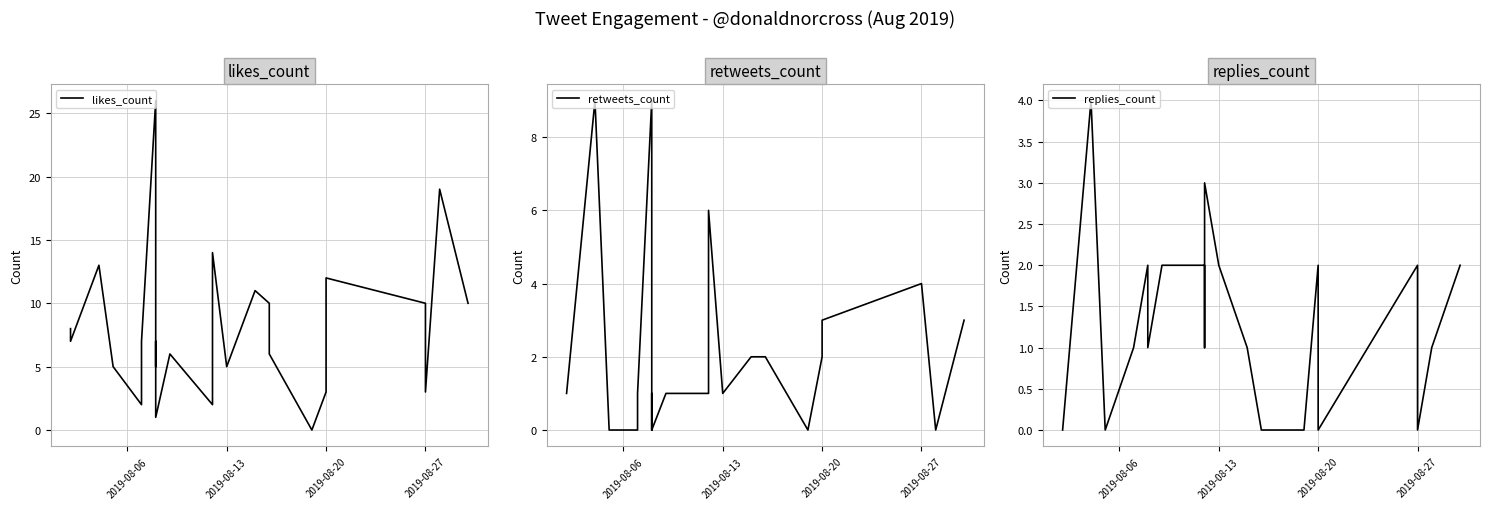

At which label does retweets_count reach its minimum?

2019-08-27